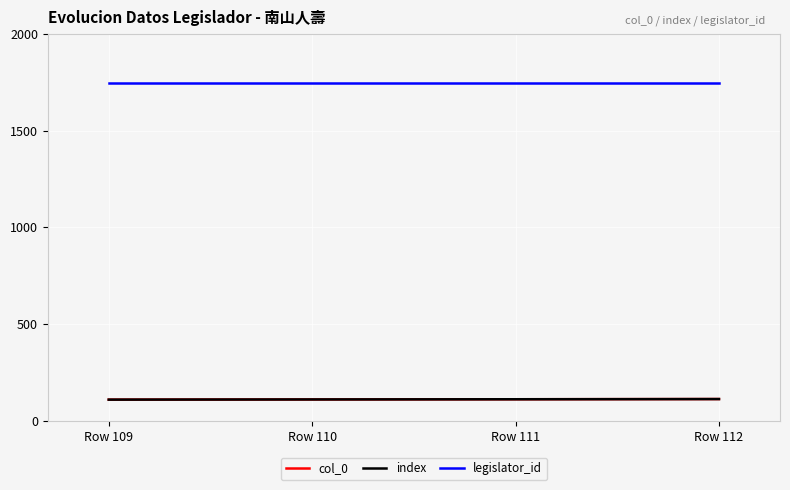

At which category does the chart reach its peak across all series?

Row 109